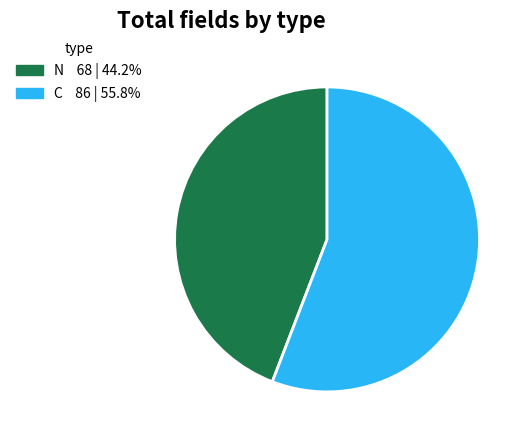

Does any single category account for the majority?

Yes